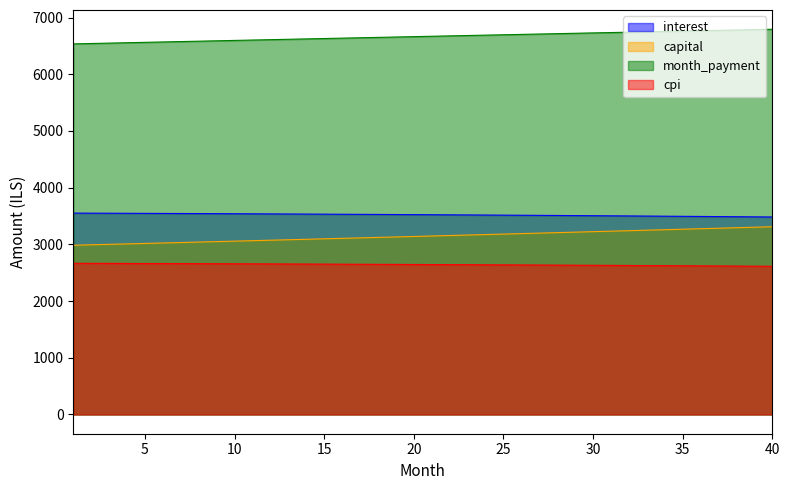

What is the sum of all capital values?

125787.0